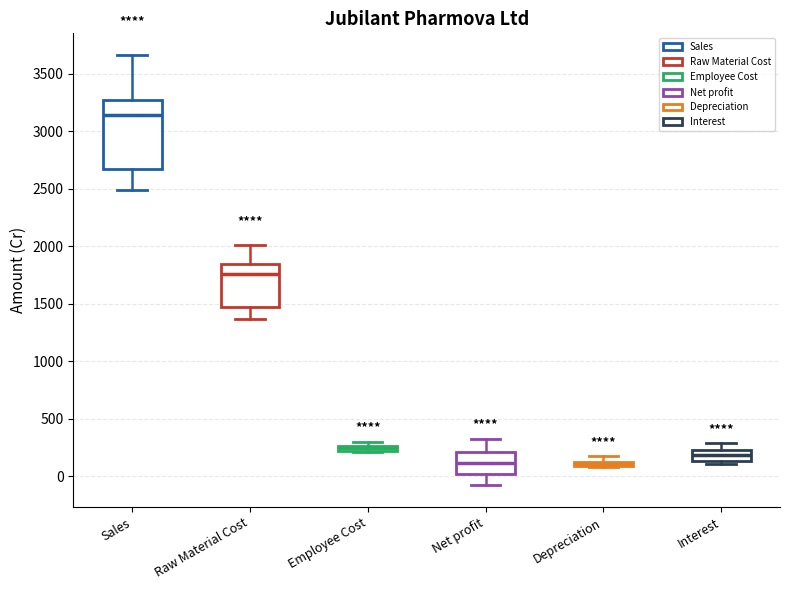

Where does the lower whisker of the box for Net profit end on the y-axis? The values are not printed on the chart, so give them approximately, as read against the axis.

-100